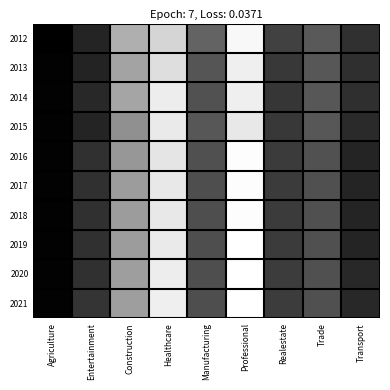

Between Construction and Transport, which is larger?

Construction